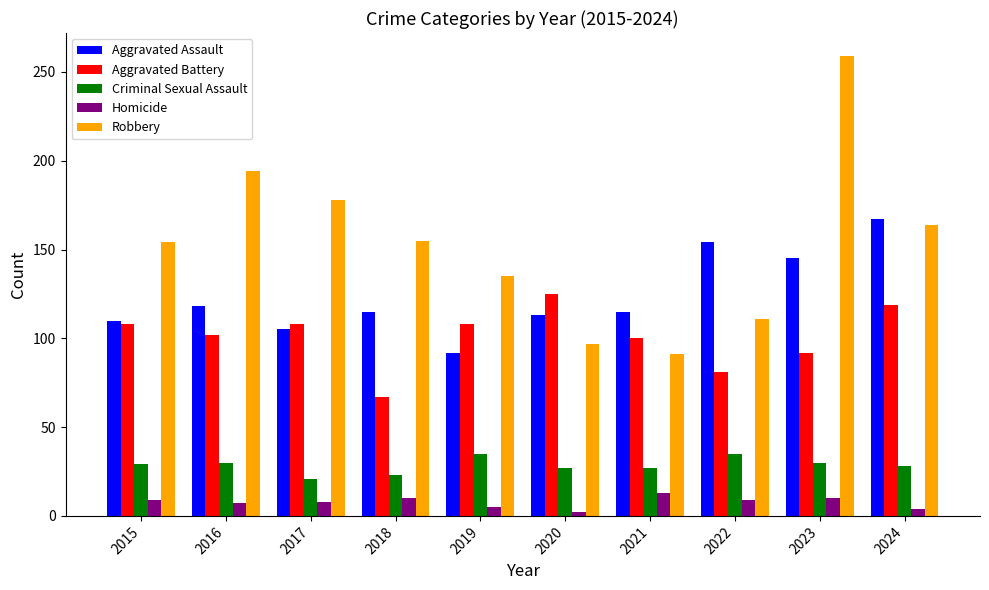

What is the value of the Aggravated Battery bar at the 2nd from the left?

102